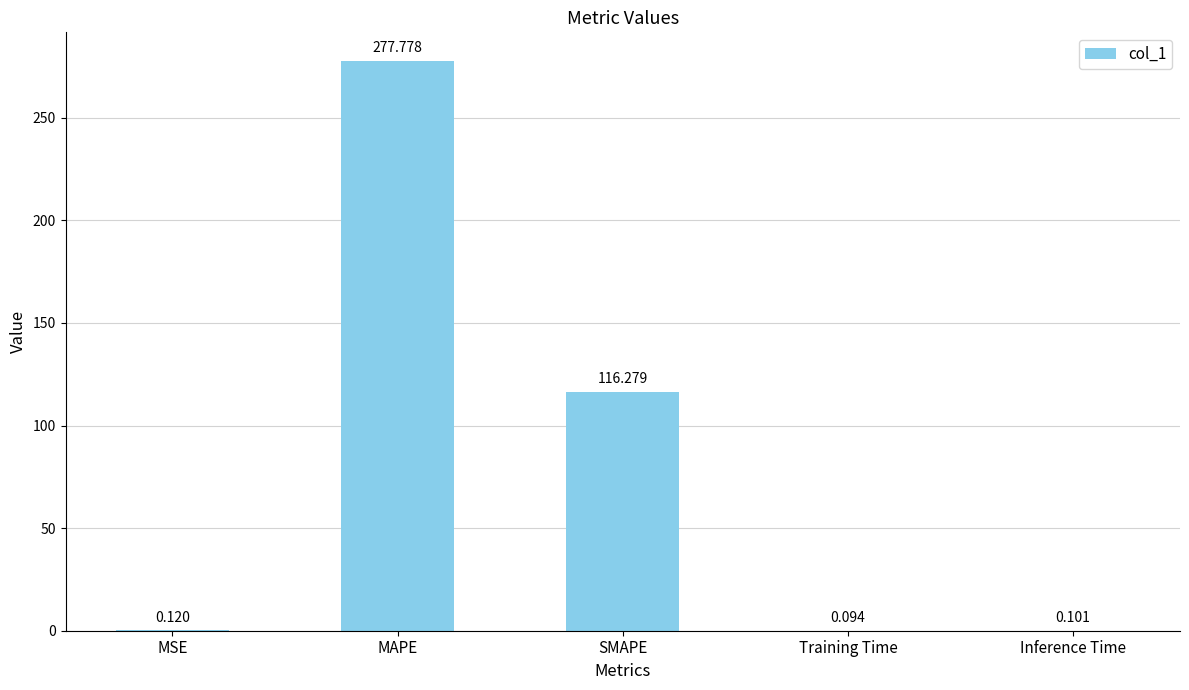

How many data points does each series have?

5